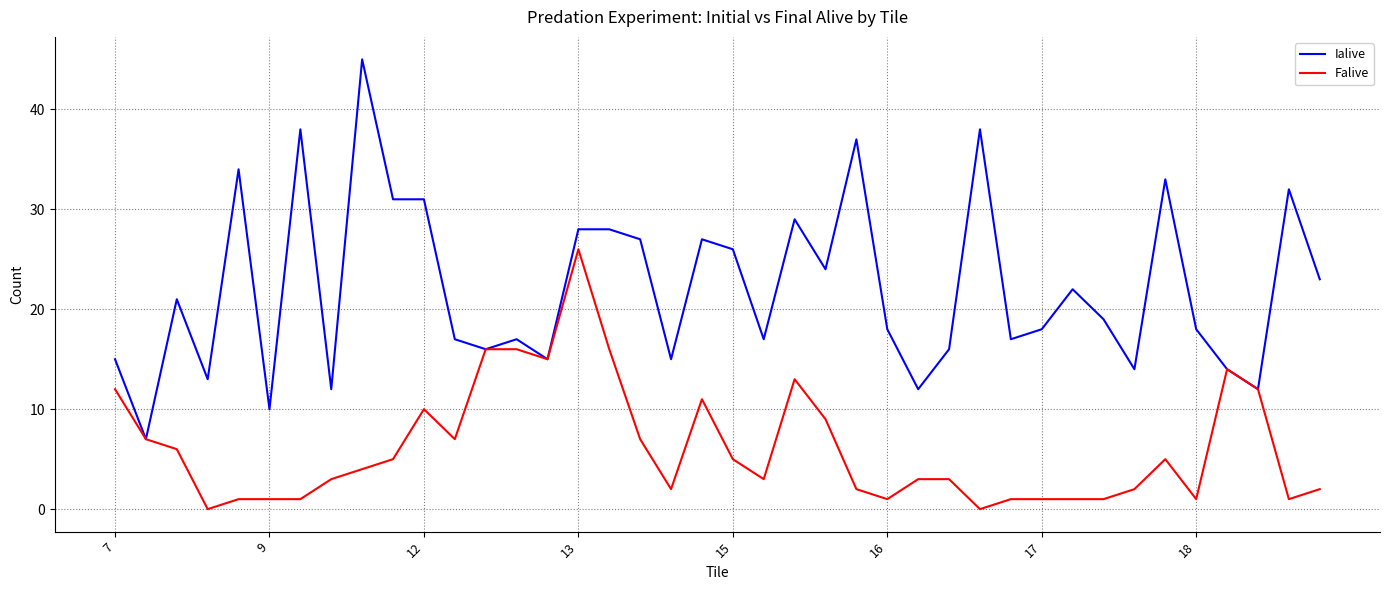

What is the average value of the Falive series?

6